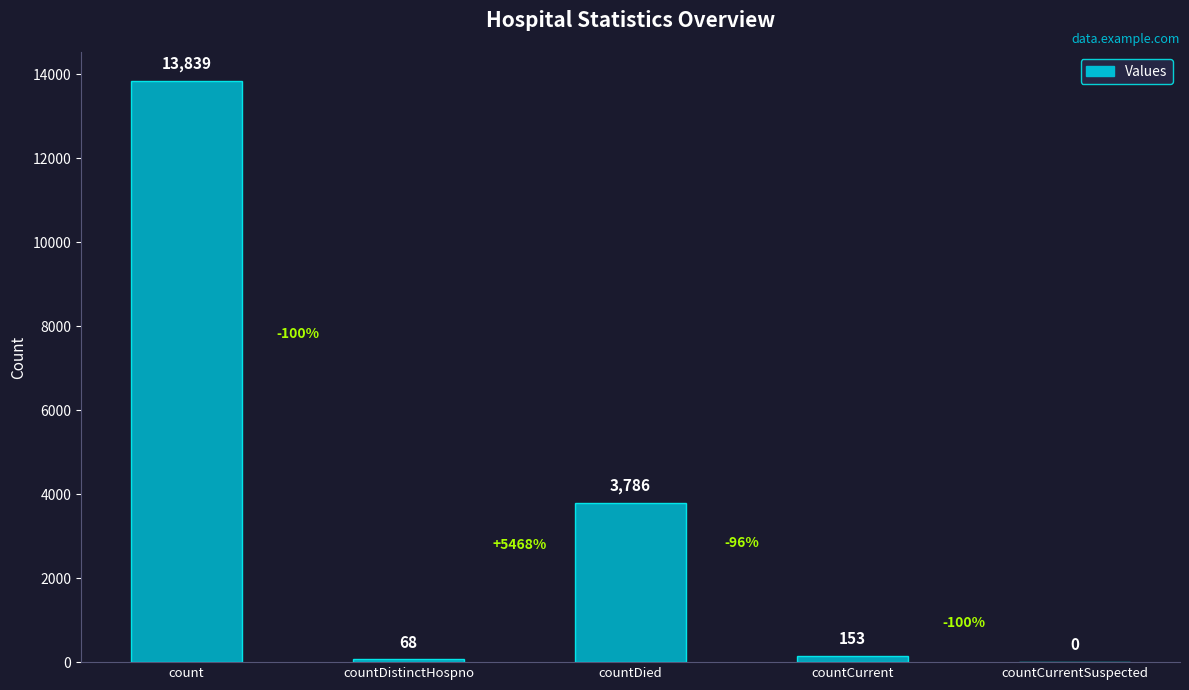

The value at countCurrent is 153. True or false?

True